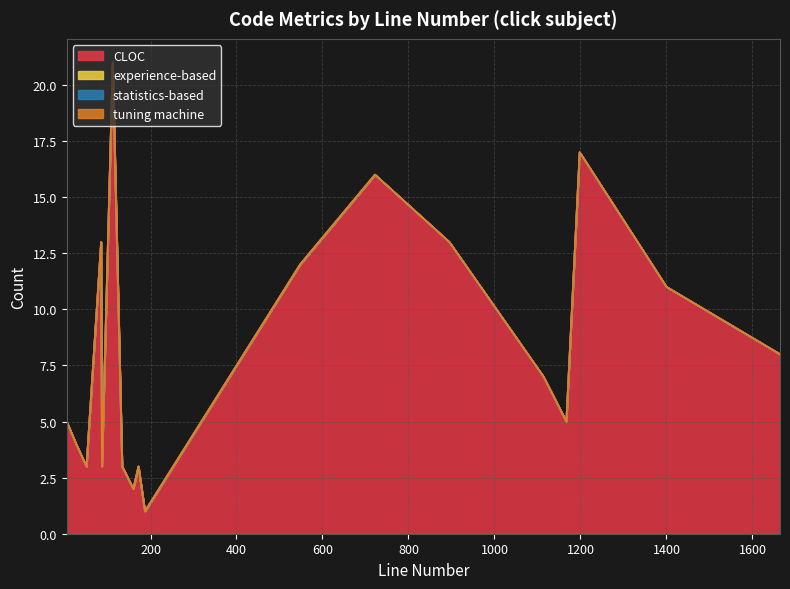

True or false: CLOC and statistics-based cross at least once.

False